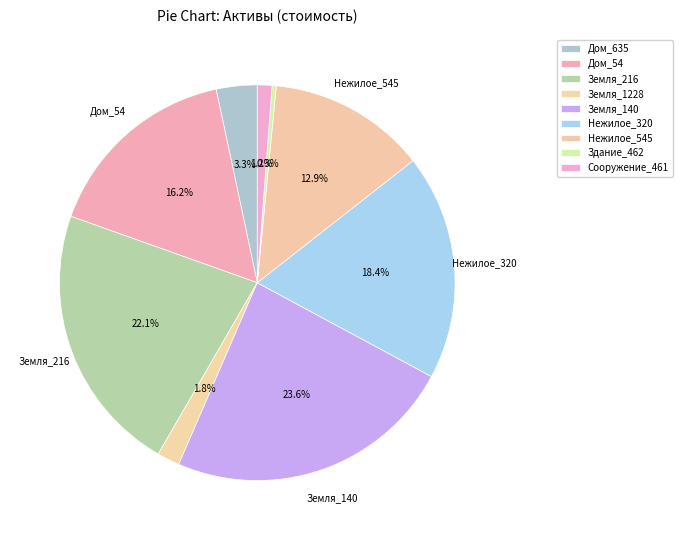

Which has a higher value, Земля_216 or Нежилое_320?

Земля_216